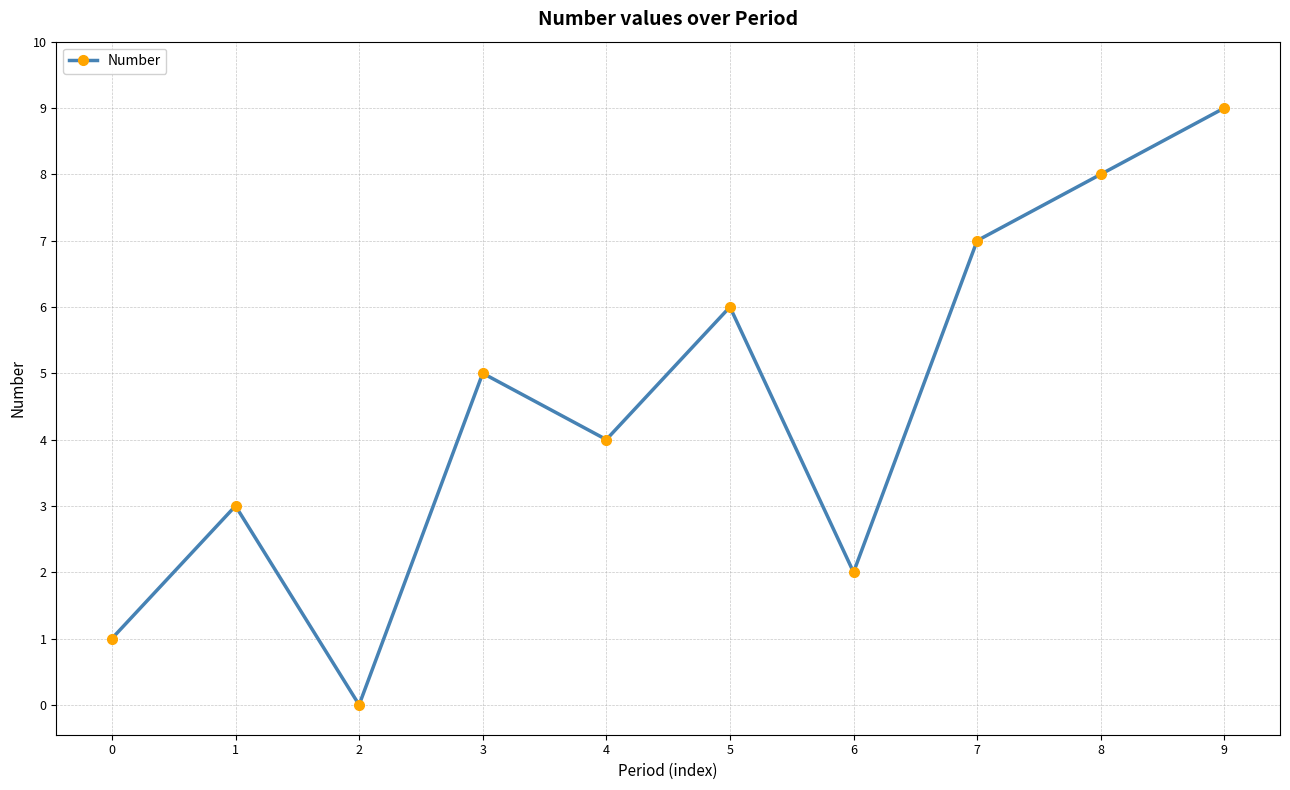

True or false: there are more than 1 points higher than both neighbors.

True